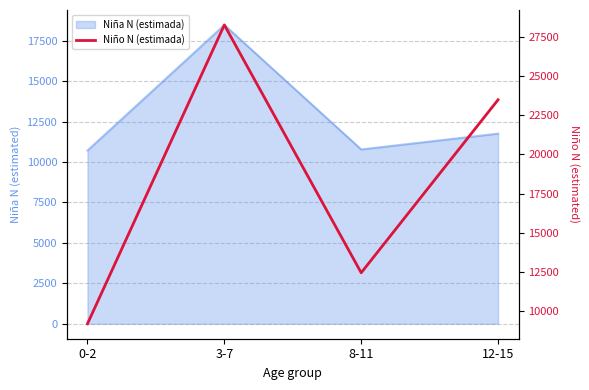

Reading left to right, extract all data points from this chart.

9210	28238	12458	23472